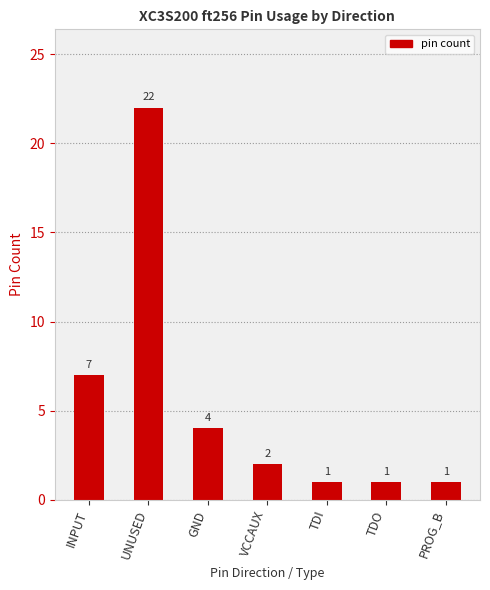

Approximately how many times larger is the value at GND compared to TDO?

4.0